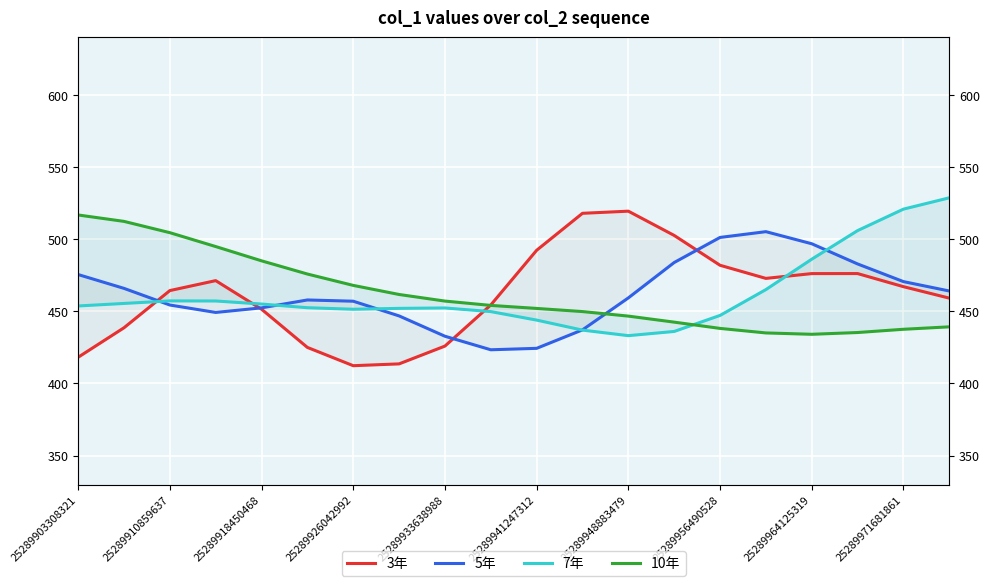

Where is the first local minimum for 10年?

25289964125319